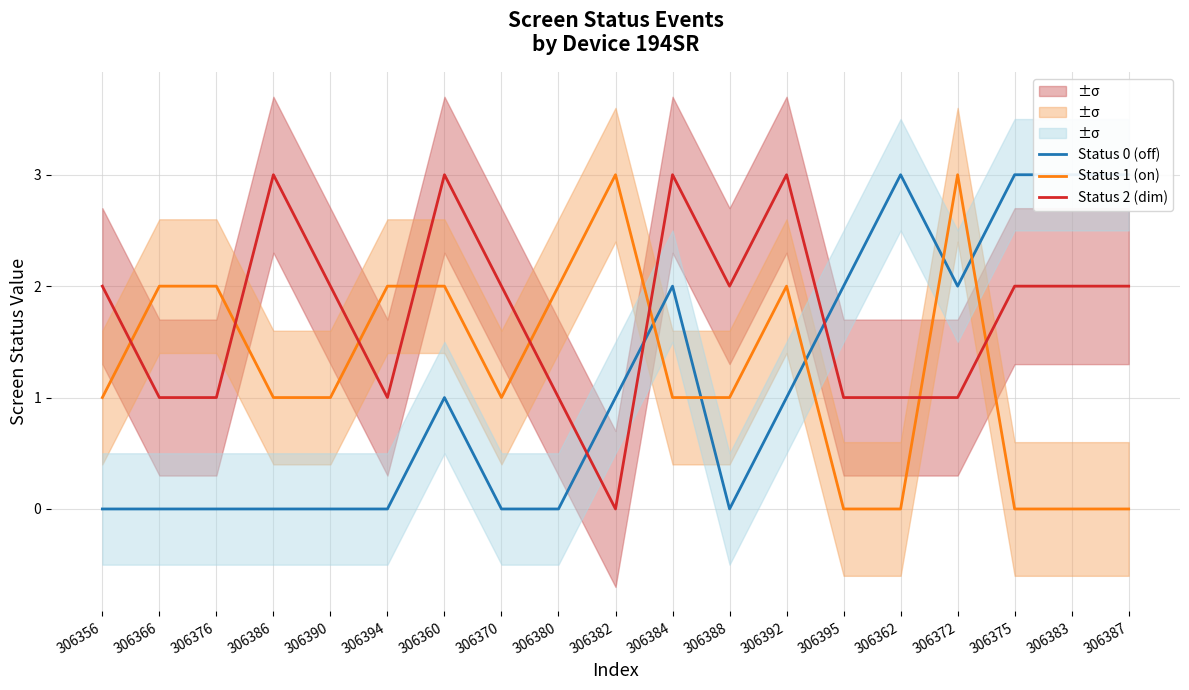

Is the value of Status 1 (on) at 306394 greater than the value of Status 2 (dim) at 306360?

No